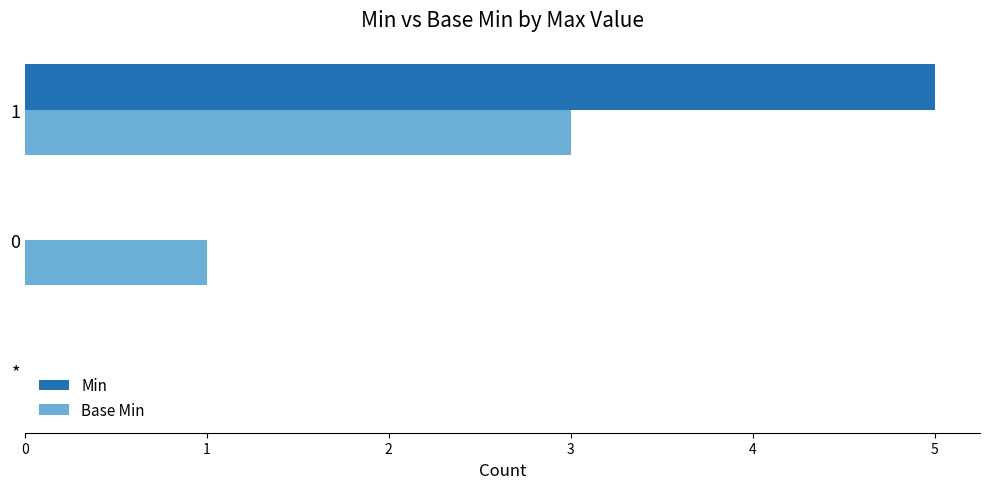

What is the sum of all Base Min values?

4